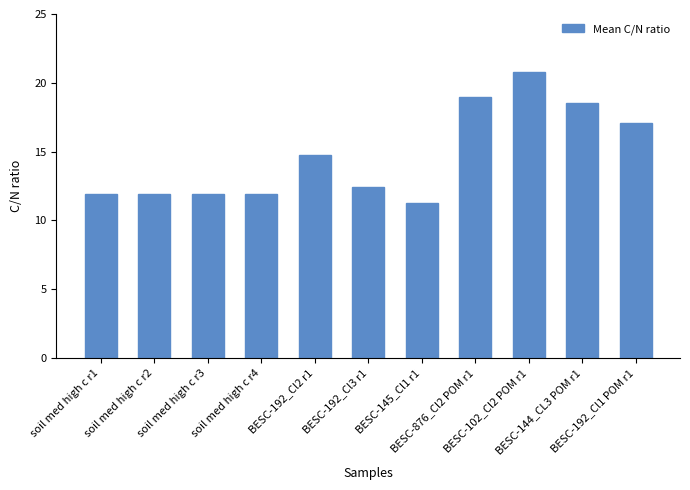

True or false: the data shows 2.8 at soil med high c r4.

False